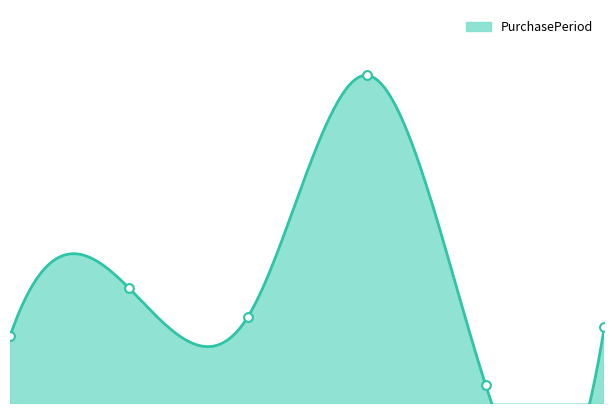

Between 2016-06-15 and 2016-08-11, which is larger?

2016-06-15